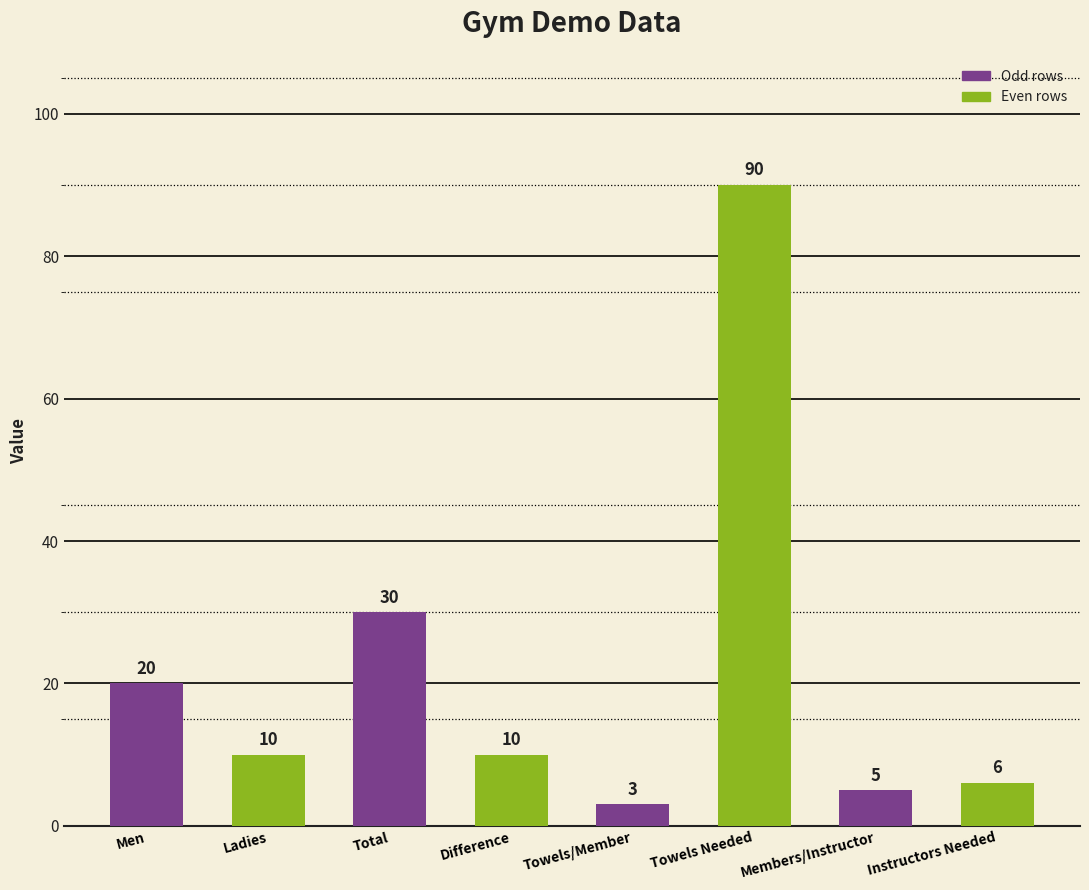

What is the difference between the values at Total and Instructors Needed?

24